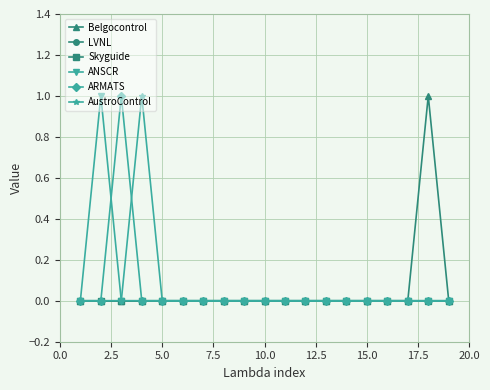

List the series in order of their peak value, highest first.

Belgocontrol, ANSCR, ARMATS, AustroControl, LVNL, Skyguide